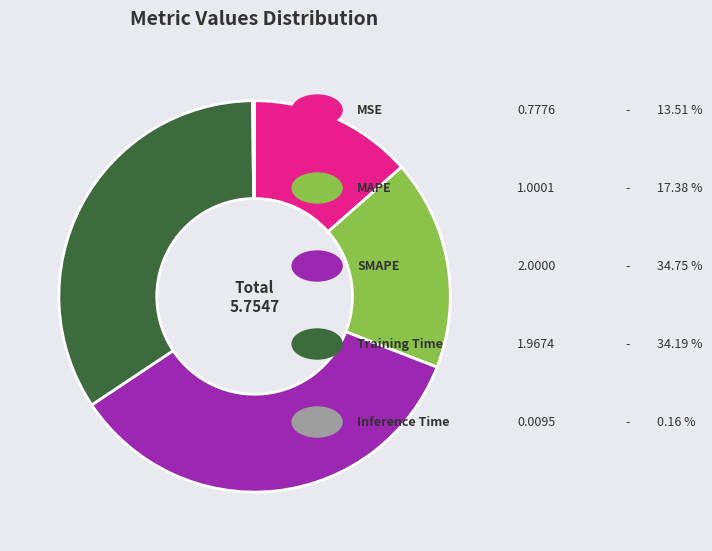

Is there a majority slice in this chart?

No